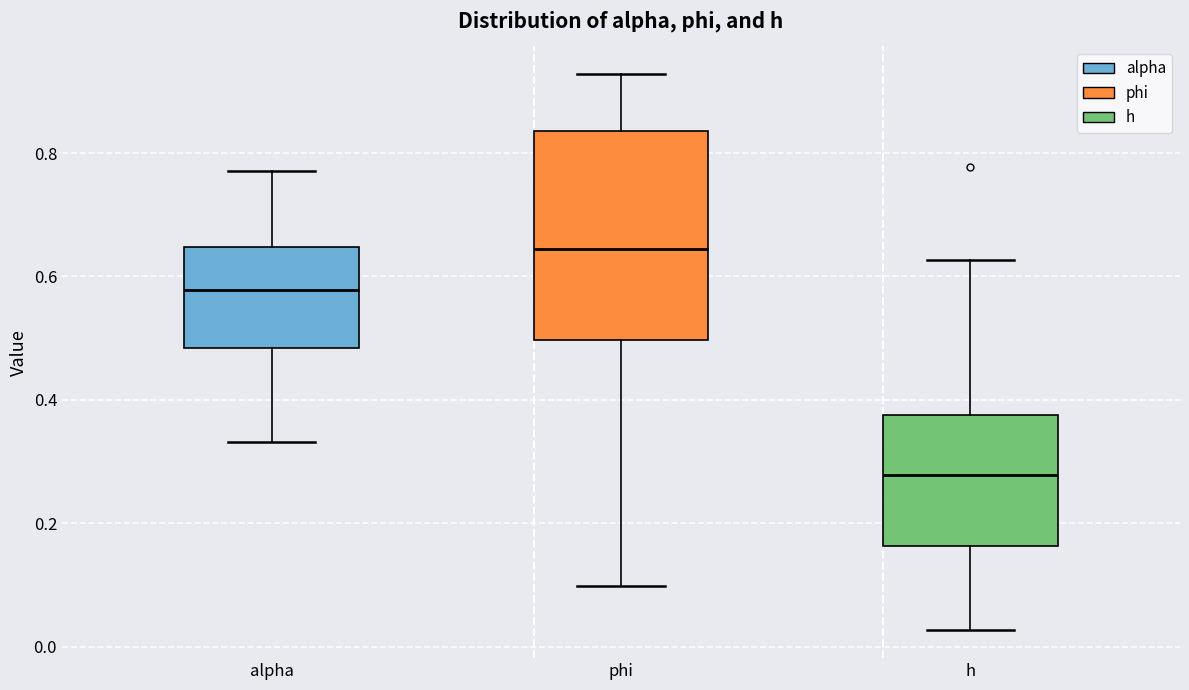

Which box has the lowest median line?

h